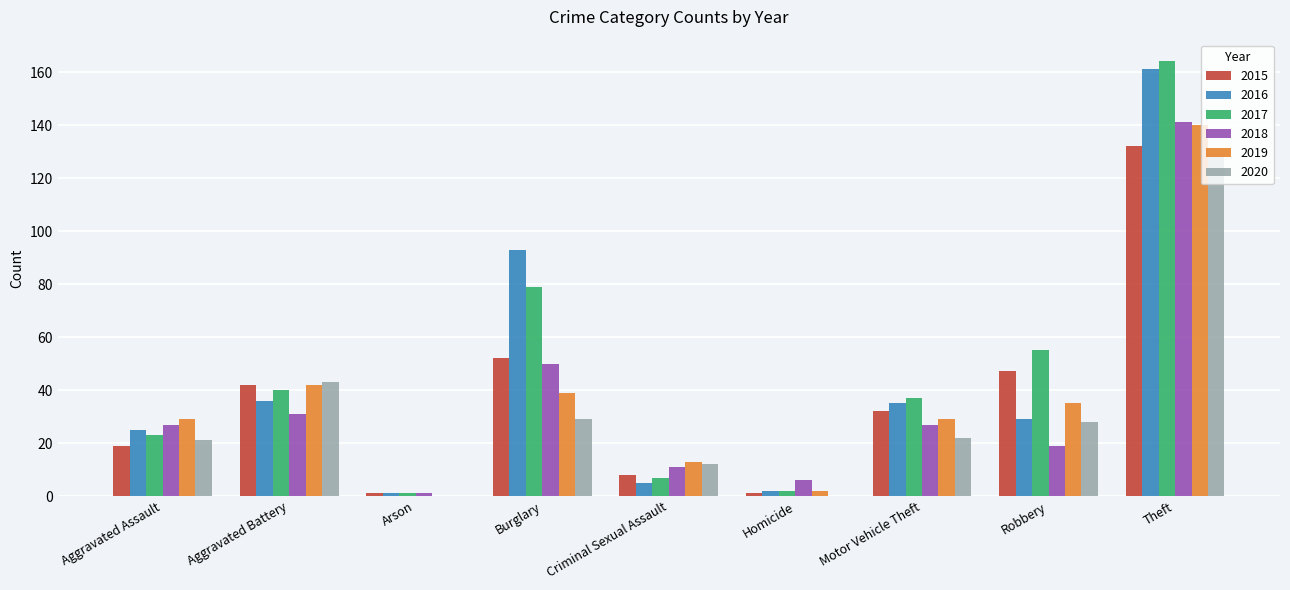

Reading left to right, transcribe all the data shown in this chart.

2015: 19	42	1	52	8	1	32	47	132
2016: 25	36	1	93	5	2	35	29	161
2017: 23	40	1	79	7	2	37	55	164
2018: 27	31	1	50	11	6	27	19	141
2019: 29	42	0	39	13	2	29	35	140
2020: 21	43	0	29	12	0	22	28	129